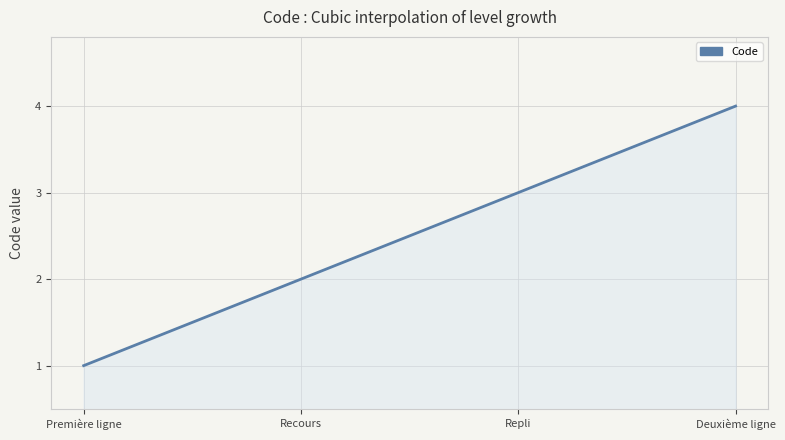

What is the smallest value displayed?

1.0